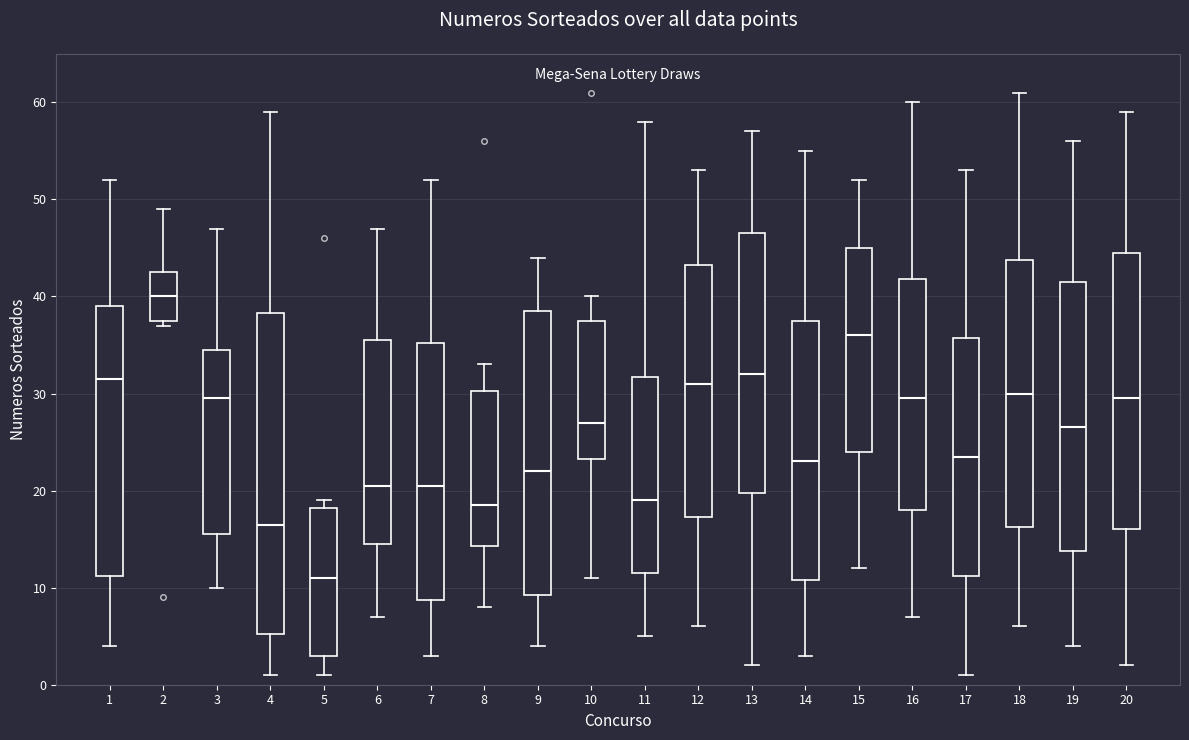

Which box is the tallest, from its lower edge to its upper edge?

4